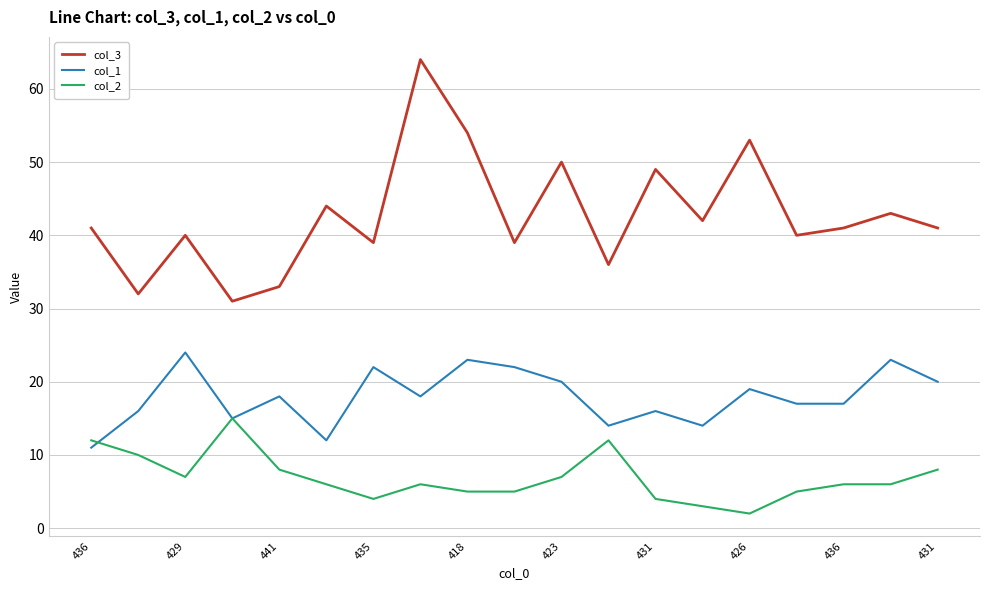

True or false: col_3 and col_2 intersect in this chart.

False